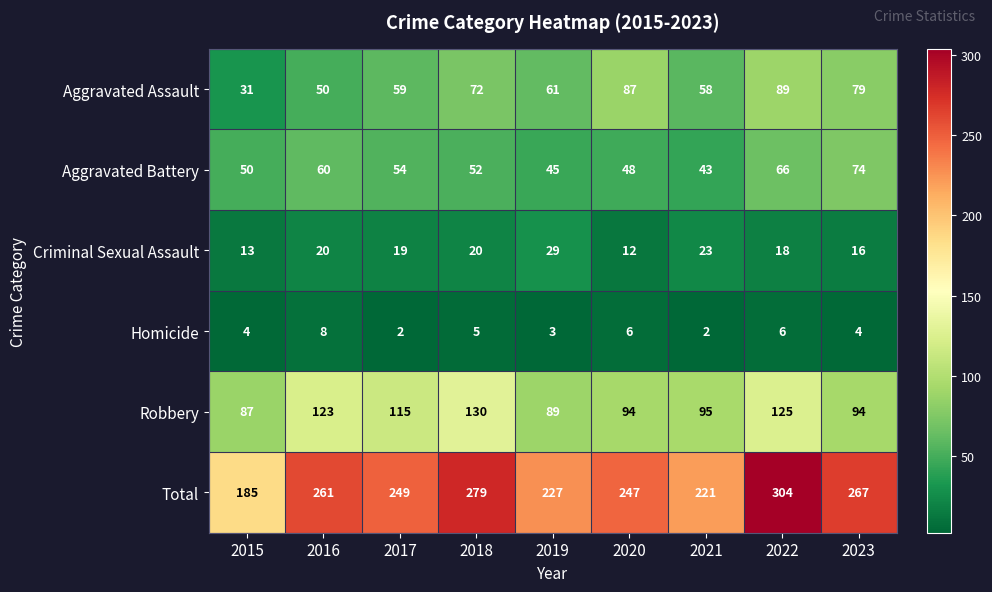

The value of Homicide at 2017 is 2. True or false?

True